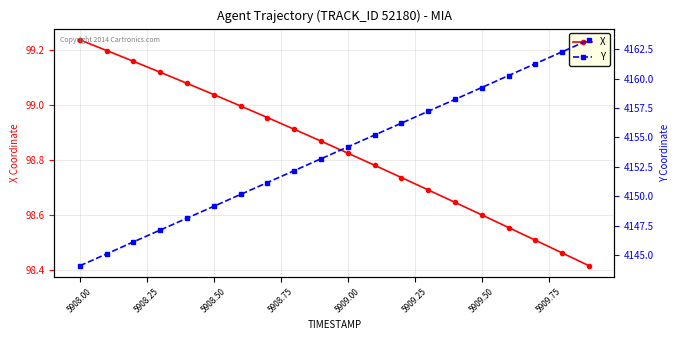

The value of X at 5908.50 is 154.1. True or false?

False